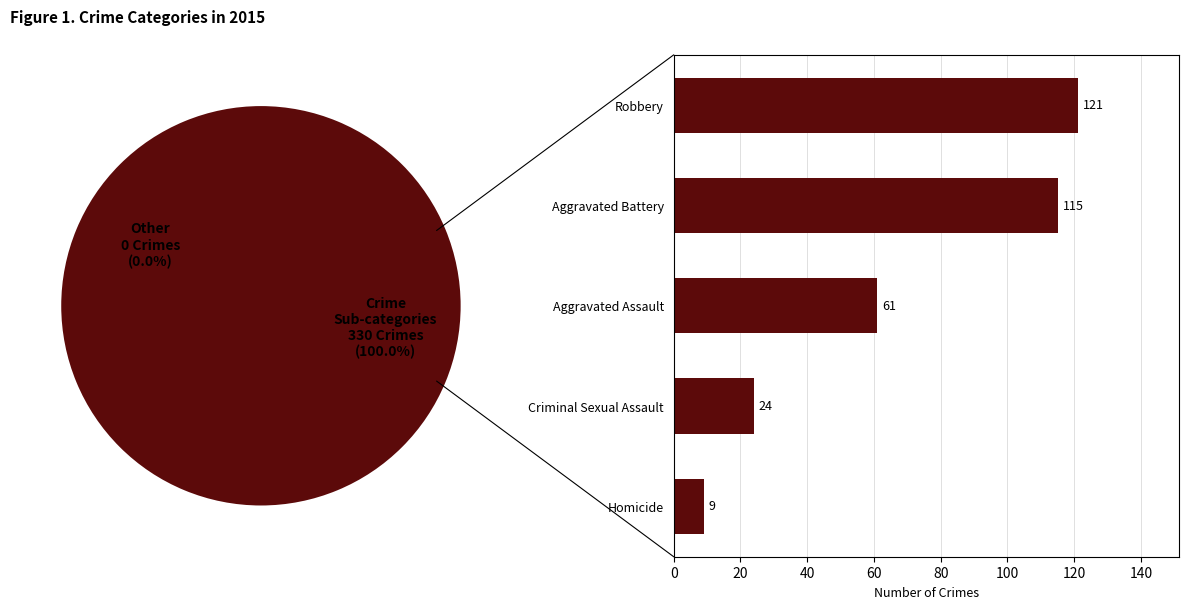

The Homicide slice represents 1% of the pie. True or false?

False